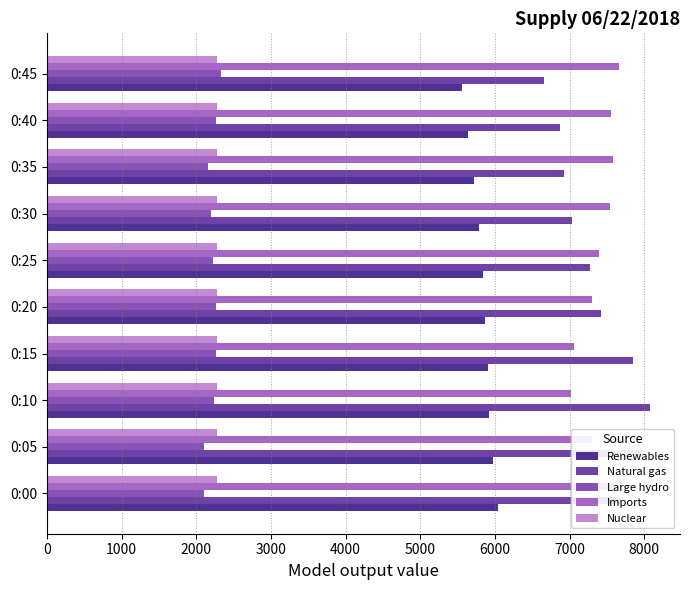

List the series in order of their peak value, lowest first.

Nuclear, Large hydro, Renewables, Imports, Natural gas